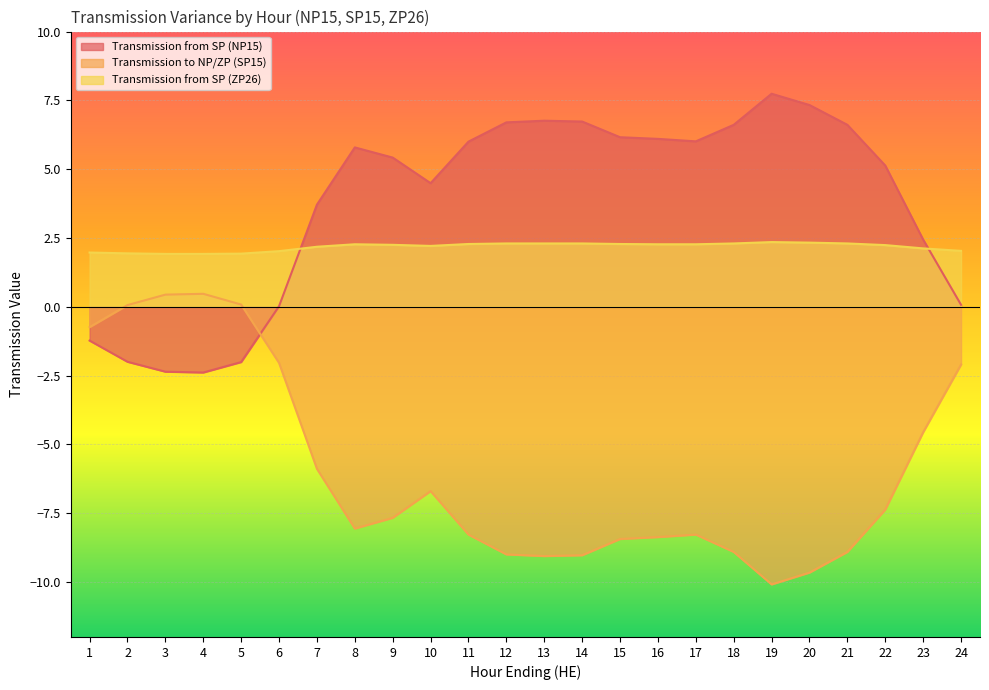

The Transmission to NP/ZP (SP15) series shows 0.4 at 3. True or false?

True